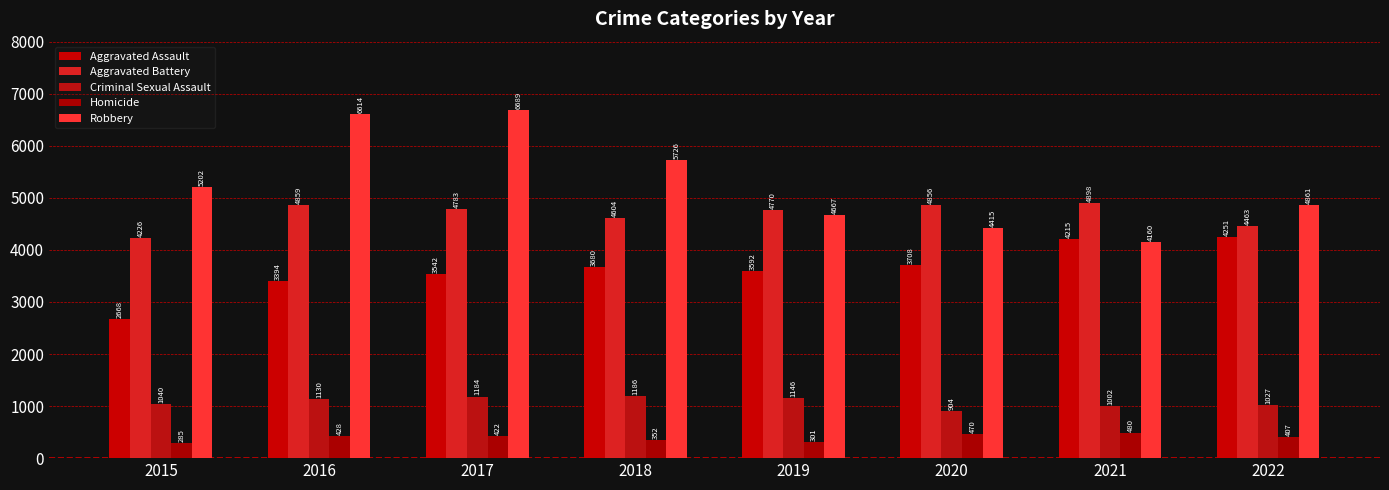

Are the bars horizontal?

No